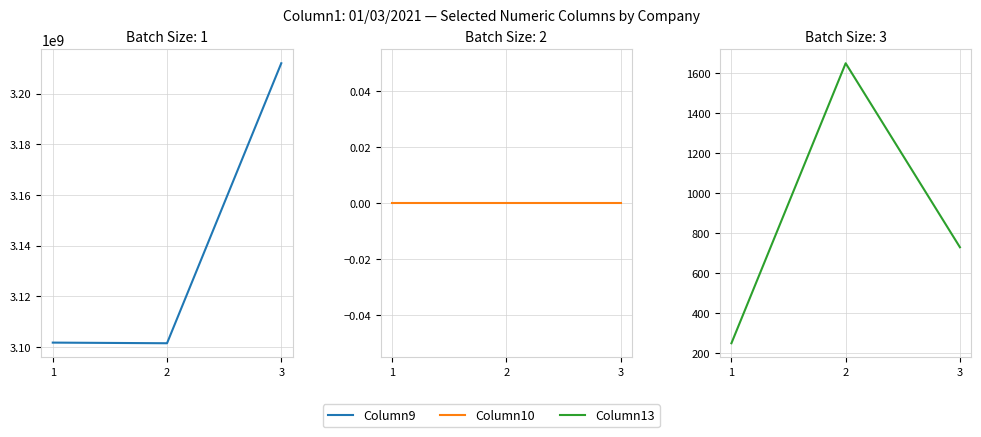

At how many categories does at least one series exceed 1812279337?

3